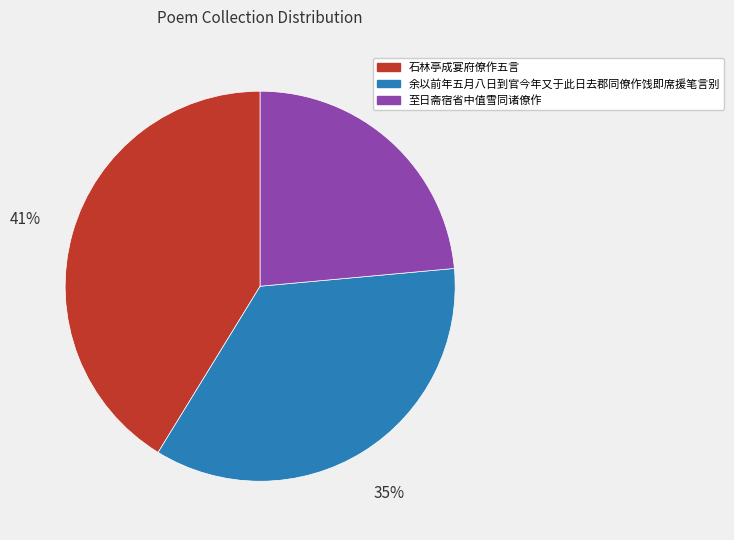

Approximately how many times larger is the value at 至日斋宿省中值雪同诸僚作 compared to 余以前年五月八日到官今年又于此日去郡同僚作饯即席援笔言别?

0.7